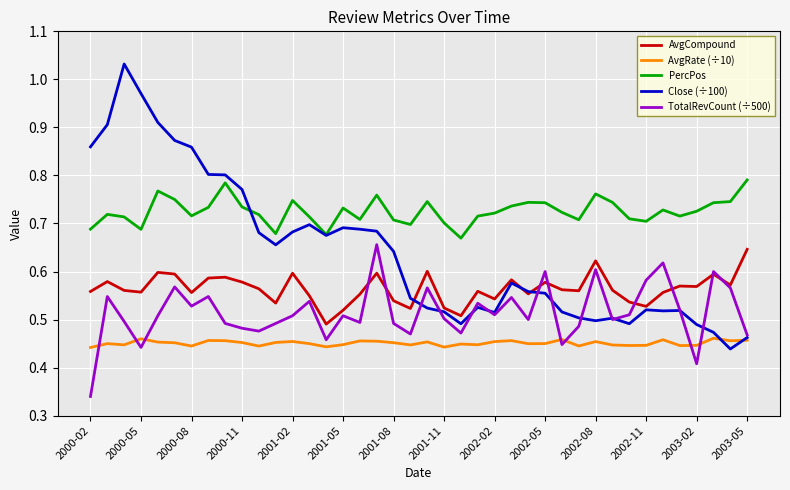

True or false: PercPos and TotalRevCount (÷500) intersect in this chart.

False